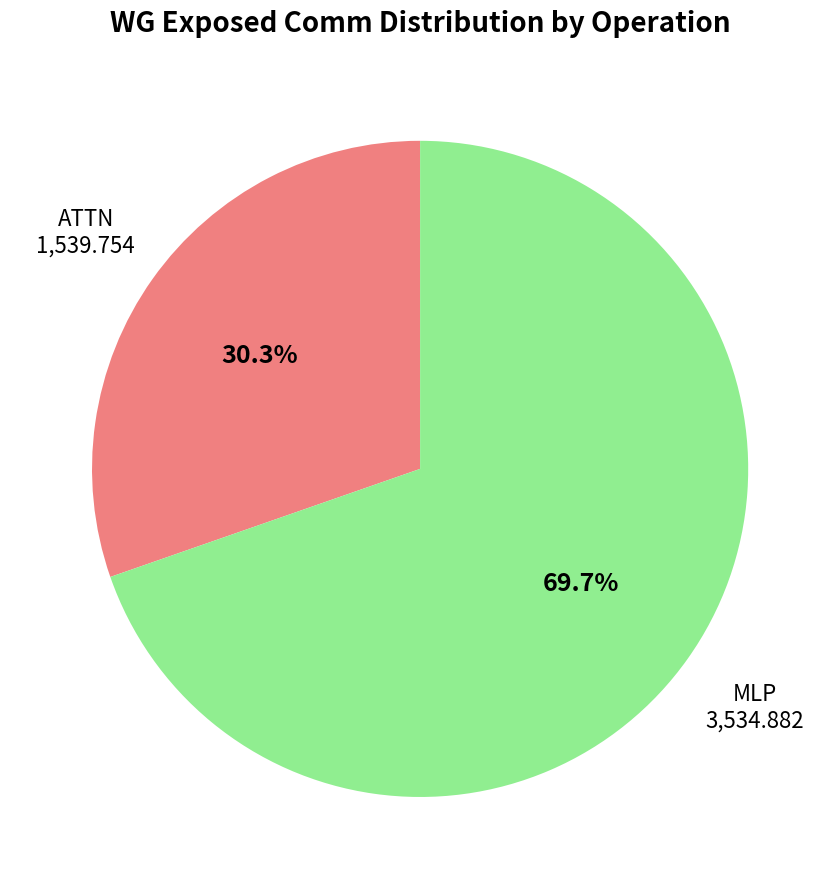

Approximately how many times larger is the value at MLP compared to ATTN?

2.3